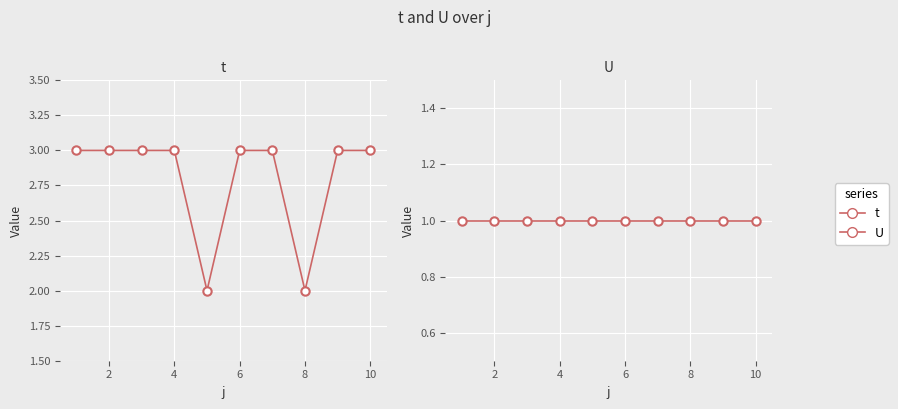

What is the sum of all t values?

28